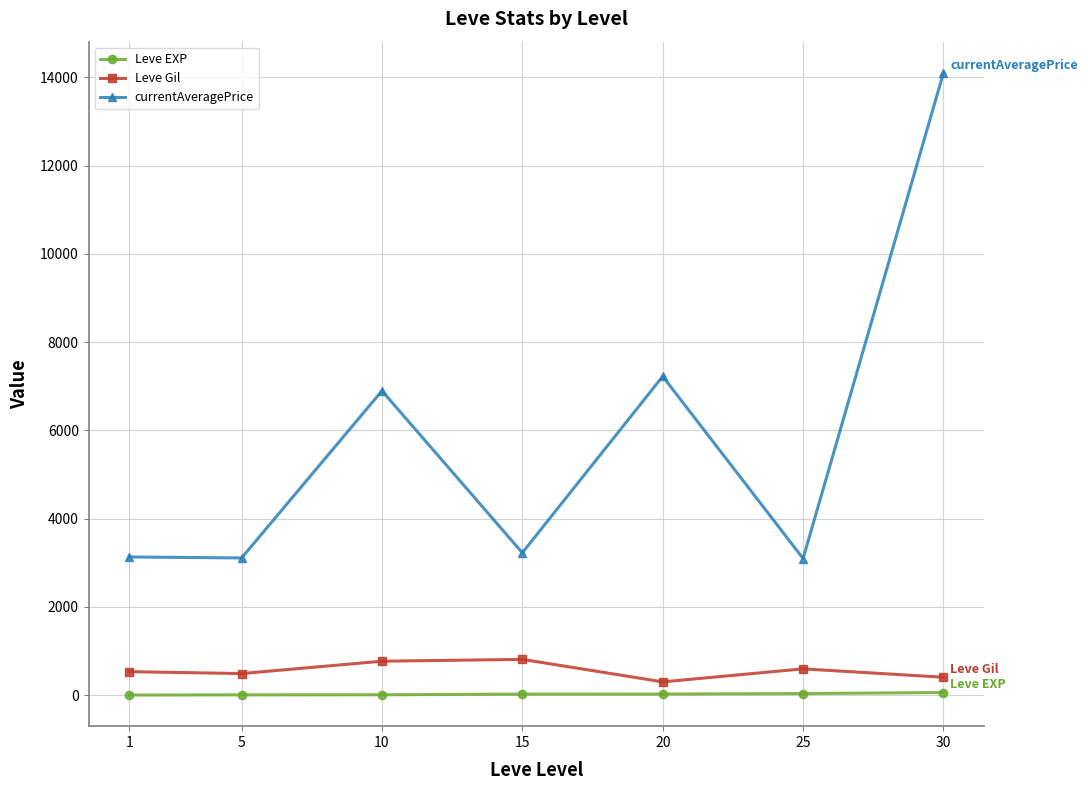

True or false: Leve Gil and currentAveragePrice cross at least once.

False